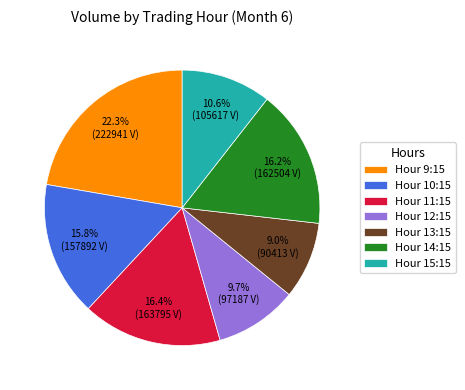

Is there a majority slice in this chart?

No